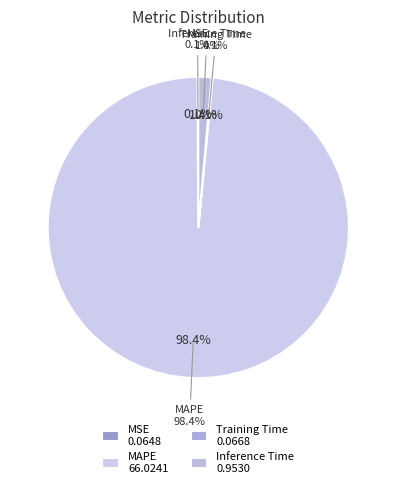

True or false: Inference Time accounts for 1% of the total.

True